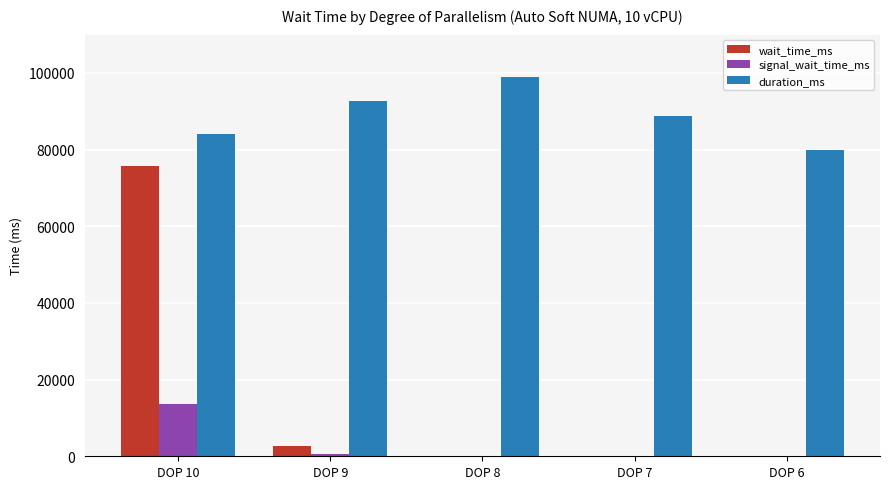

Which category has the highest value in the signal_wait_time_ms series?

DOP 10